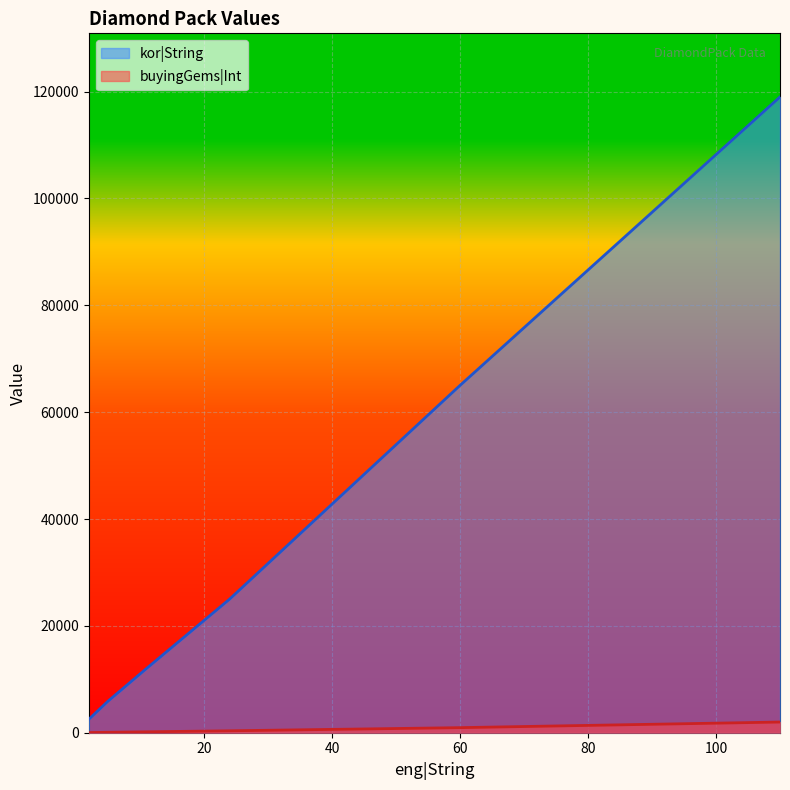

Which series changed the most between 2 and 24?

kor|String